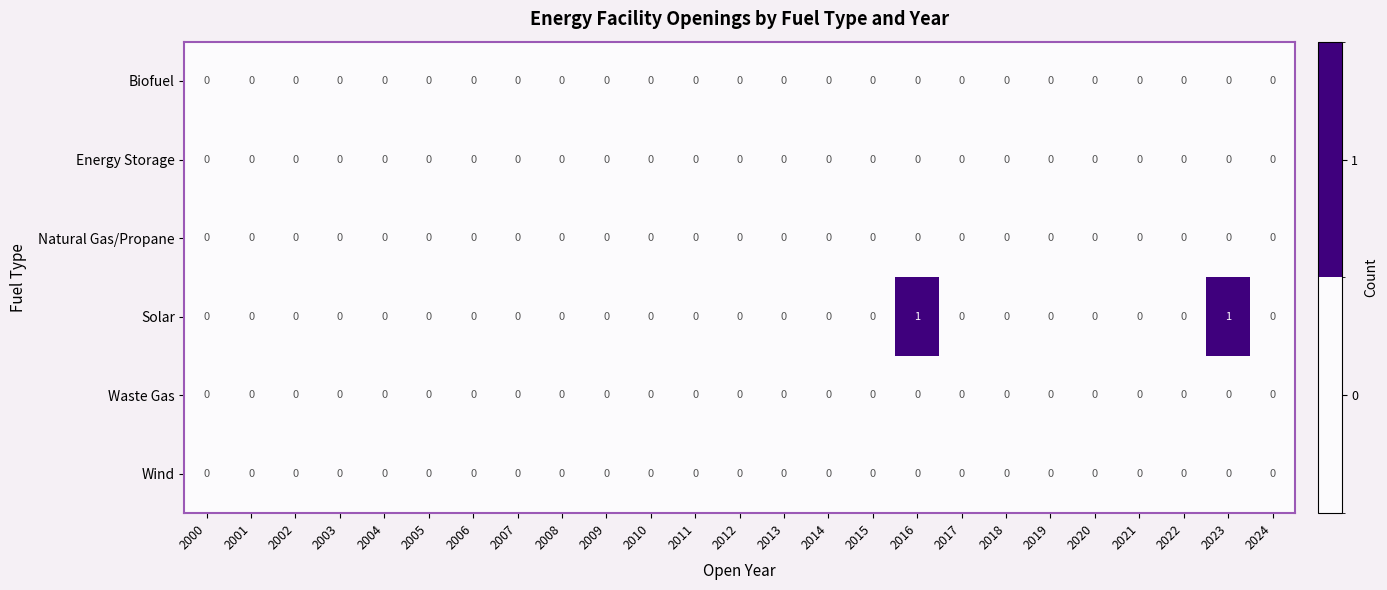

True or false: Energy Storage has a value of 0 at 2005.

True